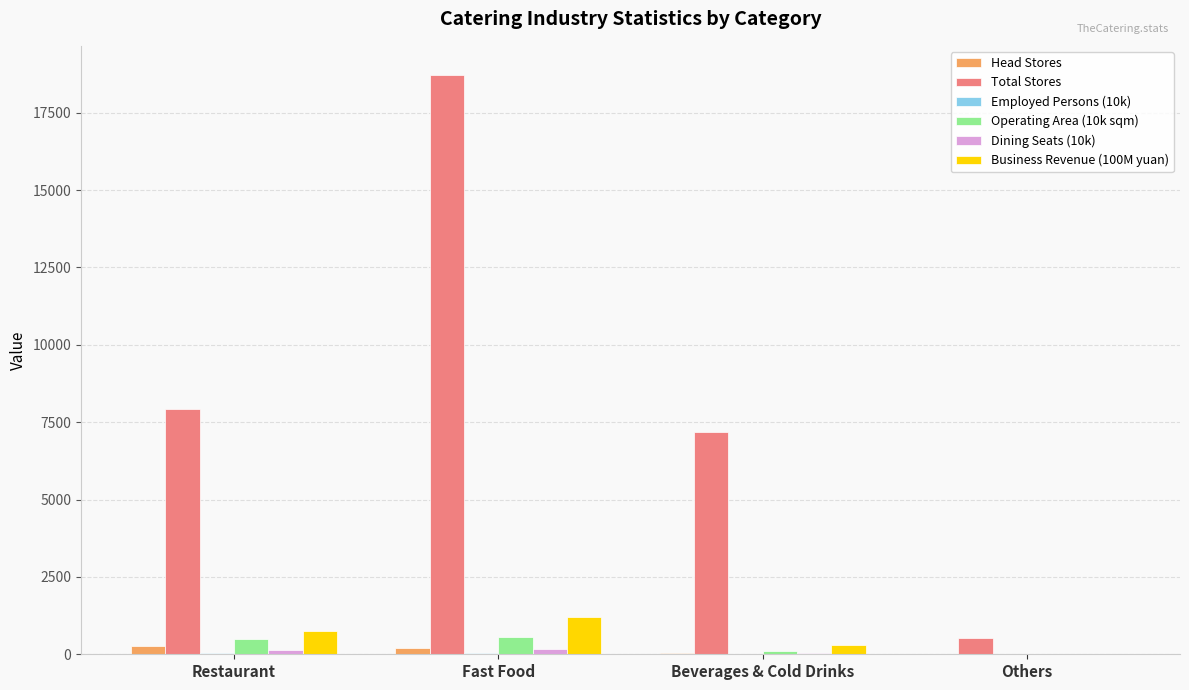

What is the highest value of the Operating Area (10k sqm) series?

551.0